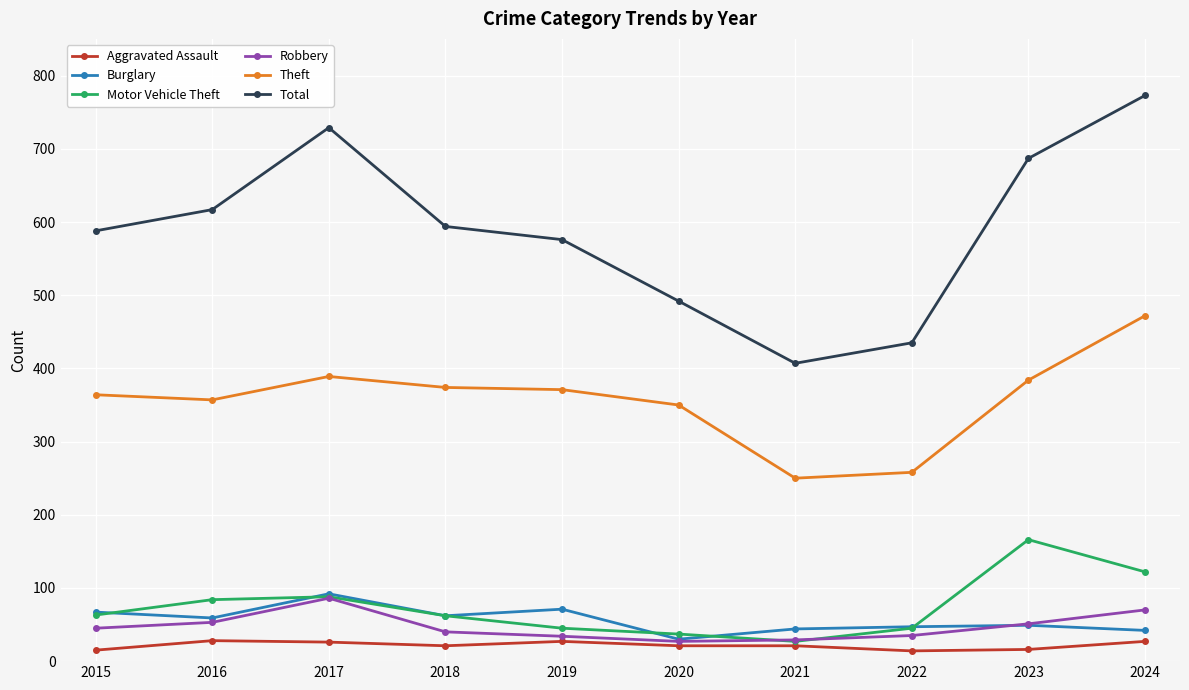

True or false: Aggravated Assault has more than 0 points higher than both neighbors.

True